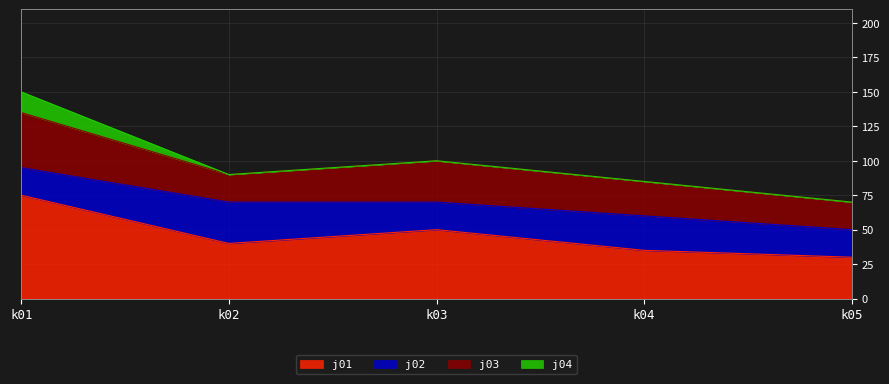

Reading right to left, extract all data points from this chart.

j01: 30	35	50	40	75
j02: 20	25	20	30	20
j03: 20	25	30	20	40
j04: 0	0	0	0	15